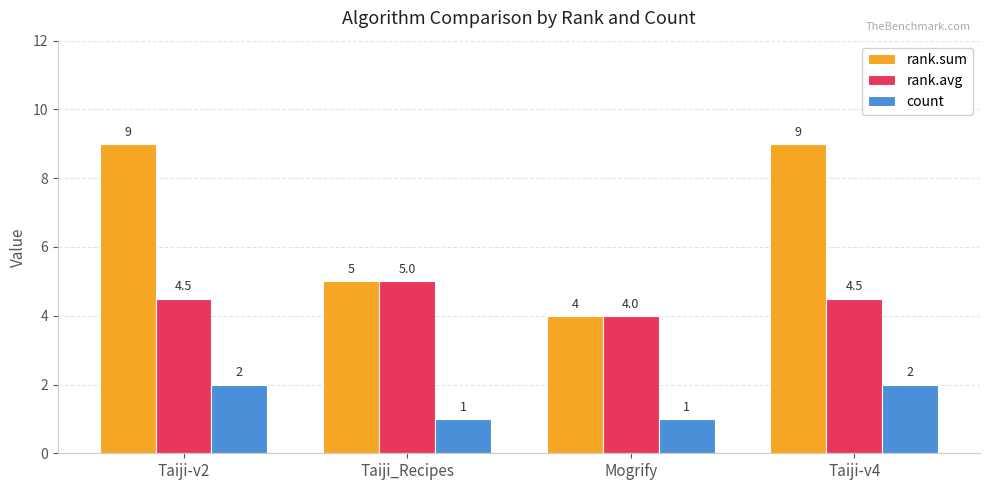

Read the rank.avg value at Taiji_Recipes.

5.0